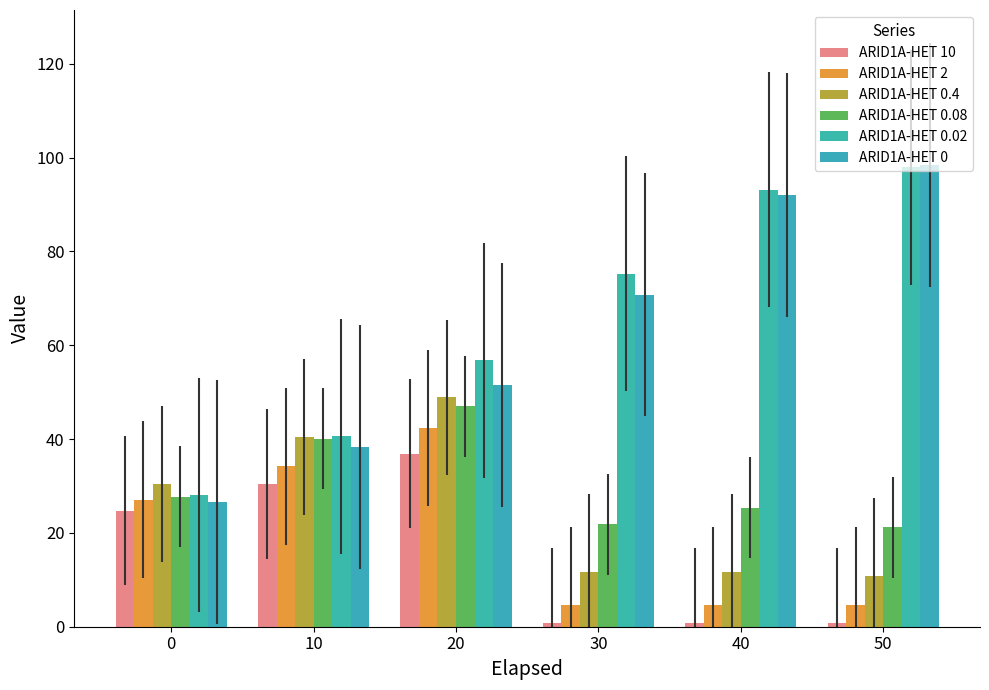

Rank the series by their maximum value, from lowest to highest.

ARID1A-HET 10, ARID1A-HET 2, ARID1A-HET 0.08, ARID1A-HET 0.4, ARID1A-HET 0.02, ARID1A-HET 0